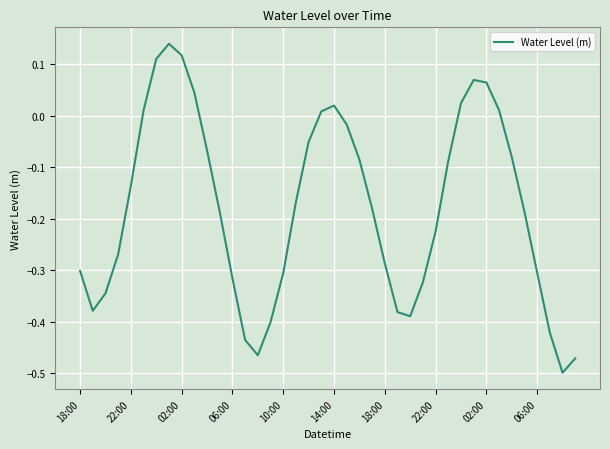

What is the difference between the maximum and minimum values?

0.6